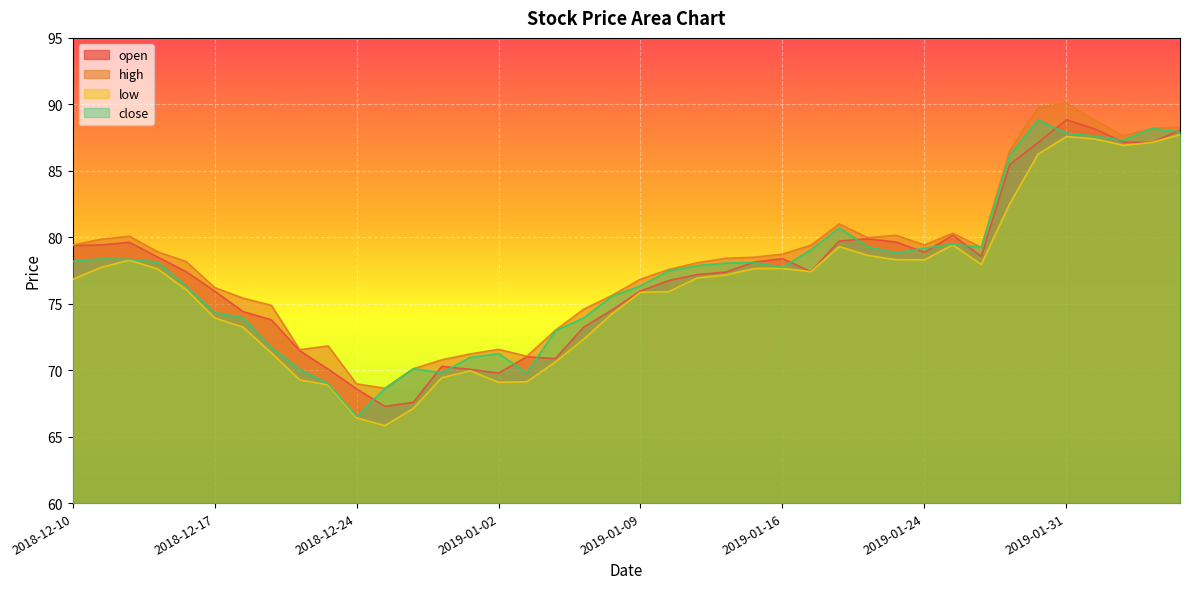

What is the difference between the open values at 2018-12-24 and 2019-01-24?

10.3